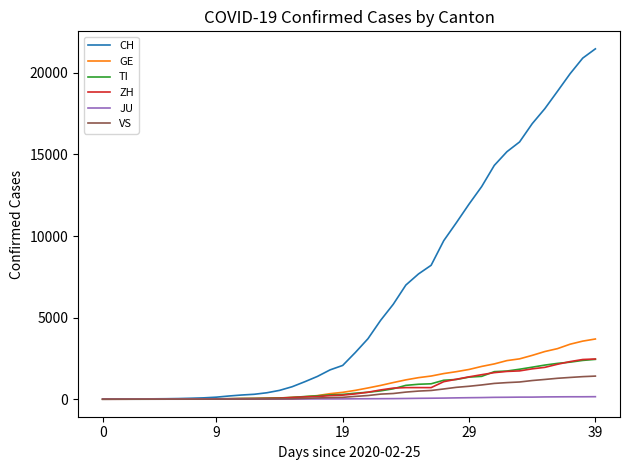

What is the maximum value shown in the chart?

21473